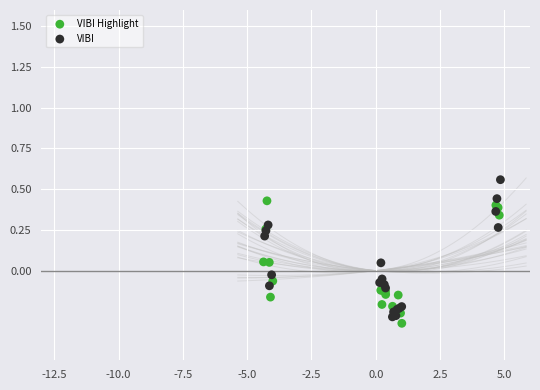

Which series reaches the maximum Y coordinate?

VIBI